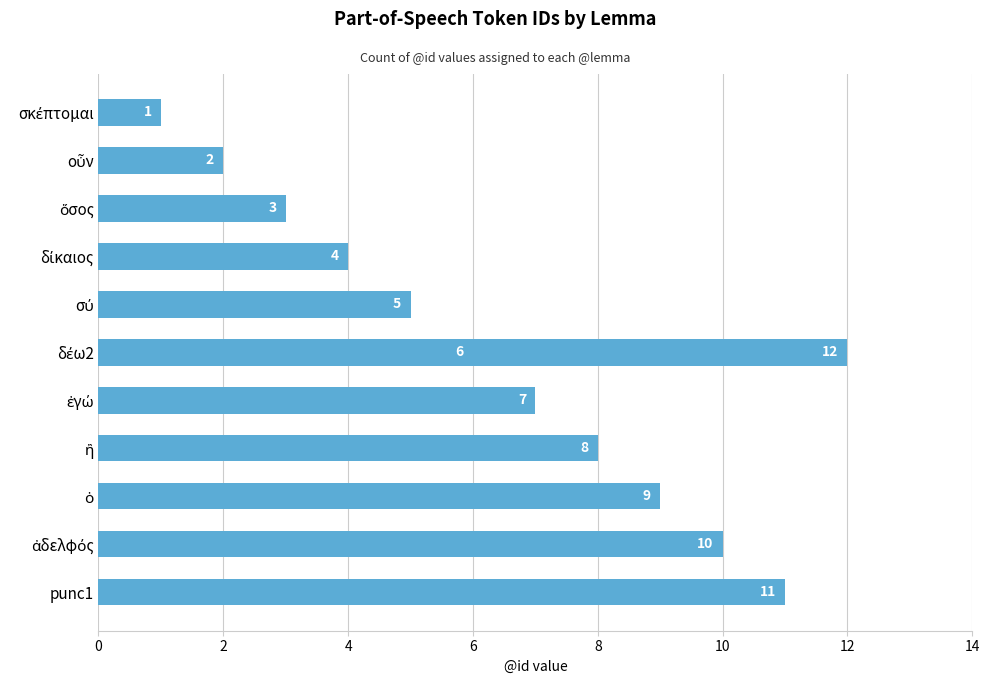

What is the value of the 2nd bar from the left?

2